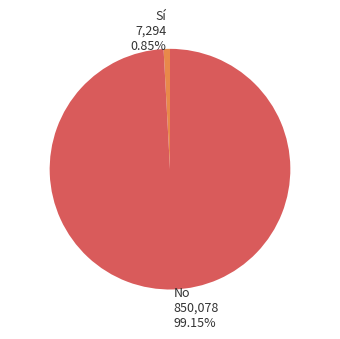

The No slice represents 99% of the pie. True or false?

True